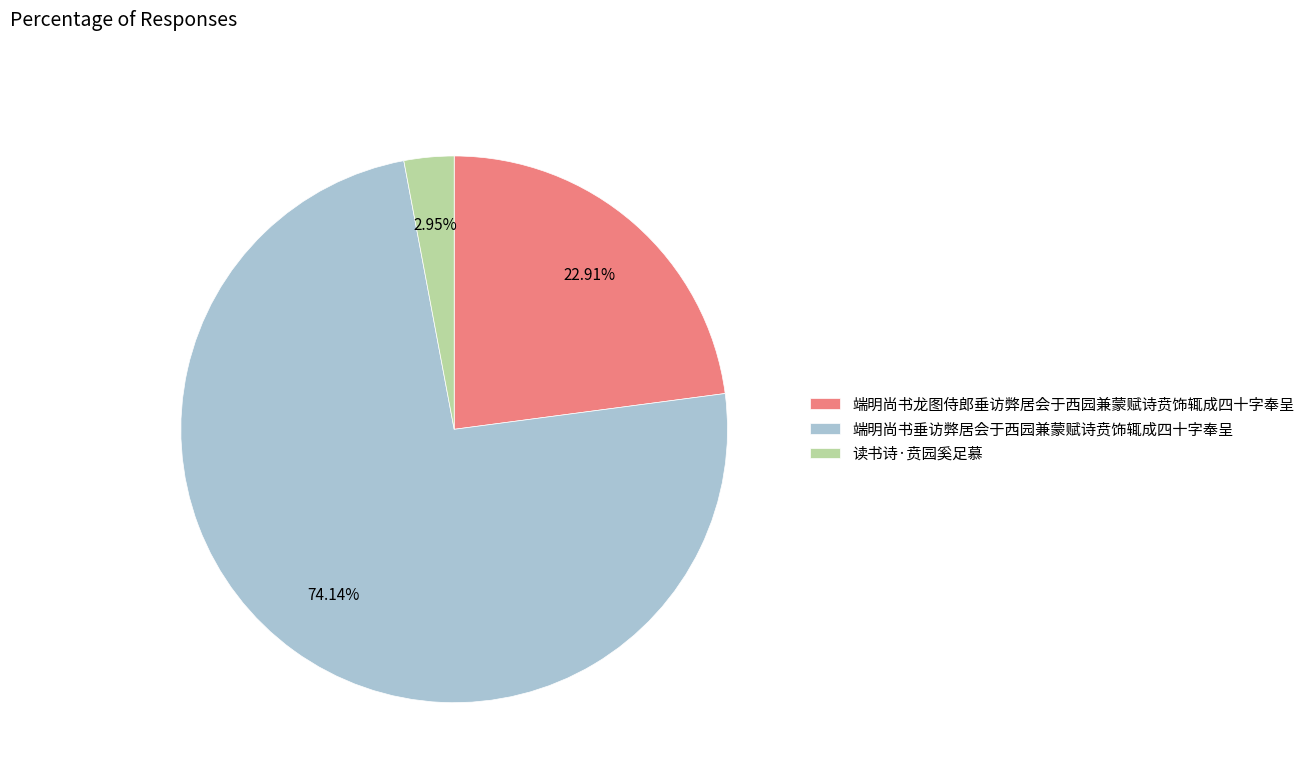

Does 端明尚书龙图侍郎垂访弊居会于西园兼蒙赋诗贲饰辄成四十字奉呈 represent more than half of the total?

No